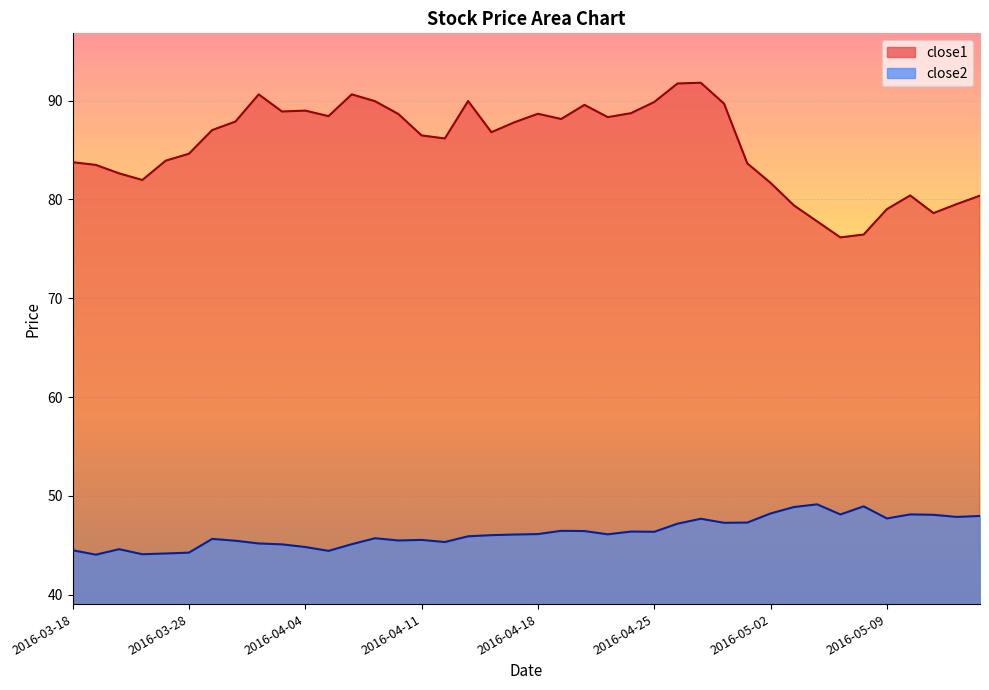

List the labels in order of close1 value, largest first.

2016-04-27, 2016-04-26, 2016-04-06, 2016-03-31, 2016-04-13, 2016-04-07, 2016-04-25, 2016-04-28, 2016-04-20, 2016-04-04, 2016-04-01, 2016-04-22, 2016-04-18, 2016-04-08, 2016-04-05, 2016-04-21, 2016-04-19, 2016-03-30, 2016-04-15, 2016-03-29, 2016-04-14, 2016-04-11, 2016-04-12, 2016-03-28, 2016-03-24, 2016-03-18, 2016-04-29, 2016-03-21, 2016-03-22, 2016-03-23, 2016-05-02, 2016-05-10, 2016-05-13, 2016-05-12, 2016-05-03, 2016-05-09, 2016-05-11, 2016-05-04, 2016-05-06, 2016-05-05